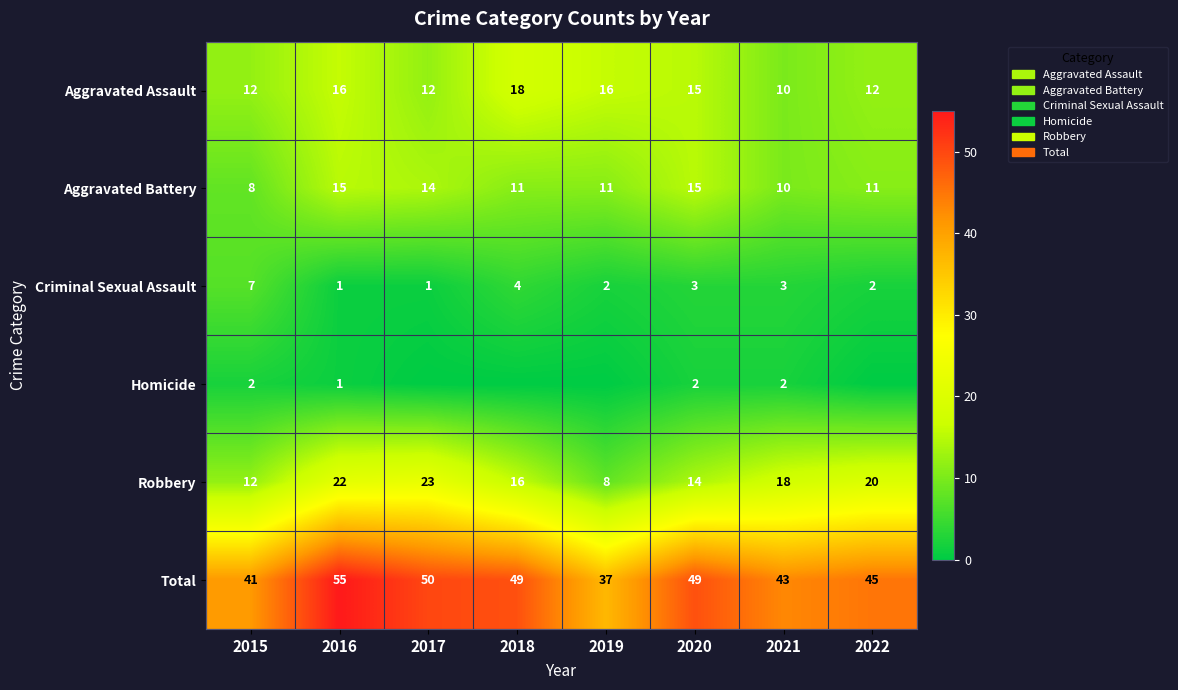

At which category is the sum across all series the highest?

2016